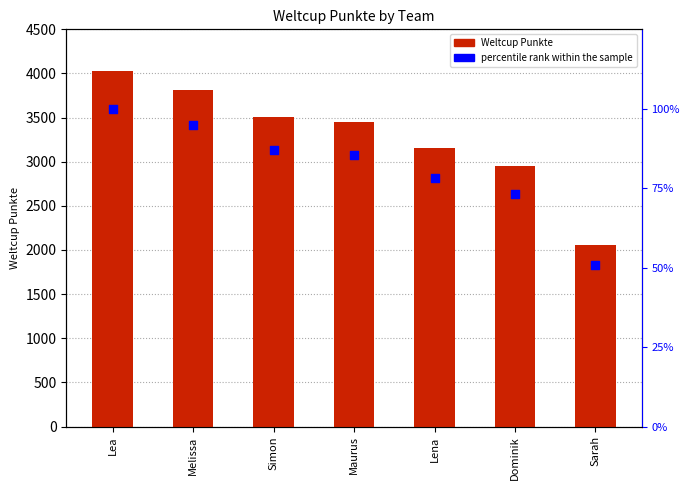

Which series contains the lowest Y value?

percentile rank within the sample